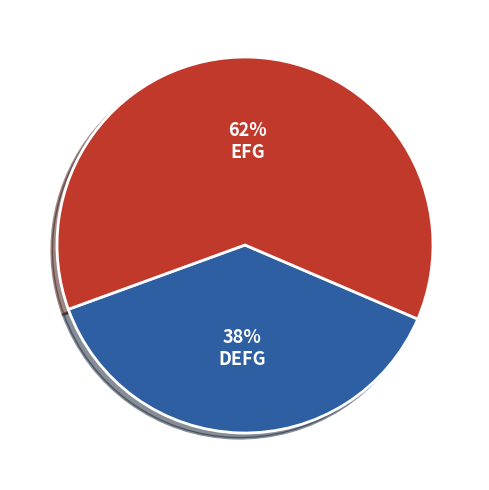

How many slices are in this pie chart?

2